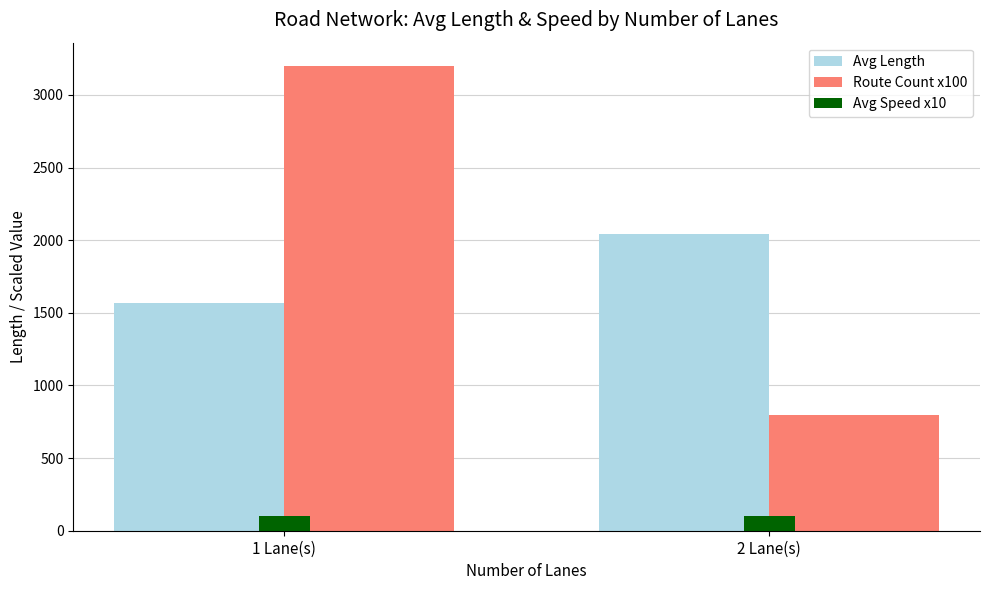

What is the sum of the Avg Length values at 2 Lane(s) and 1 Lane(s)?

3614.0